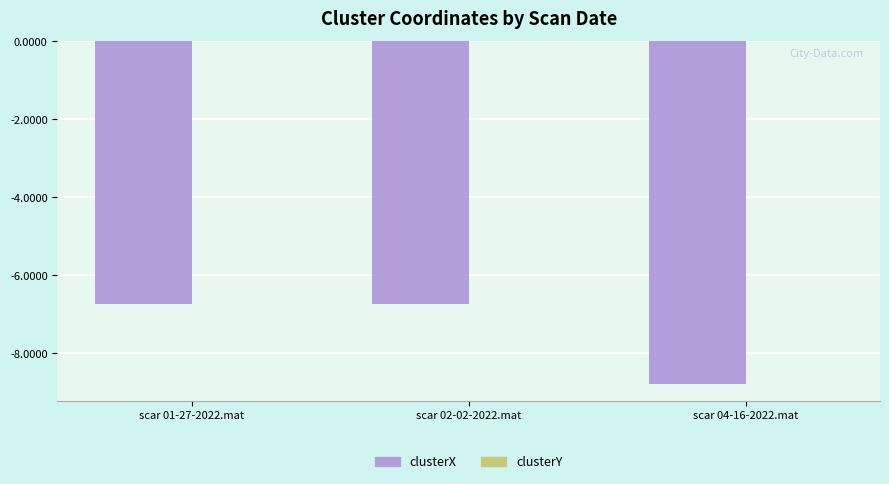

Which series changed the most between scar 02-02-2022.mat and scar 04-16-2022.mat?

clusterX